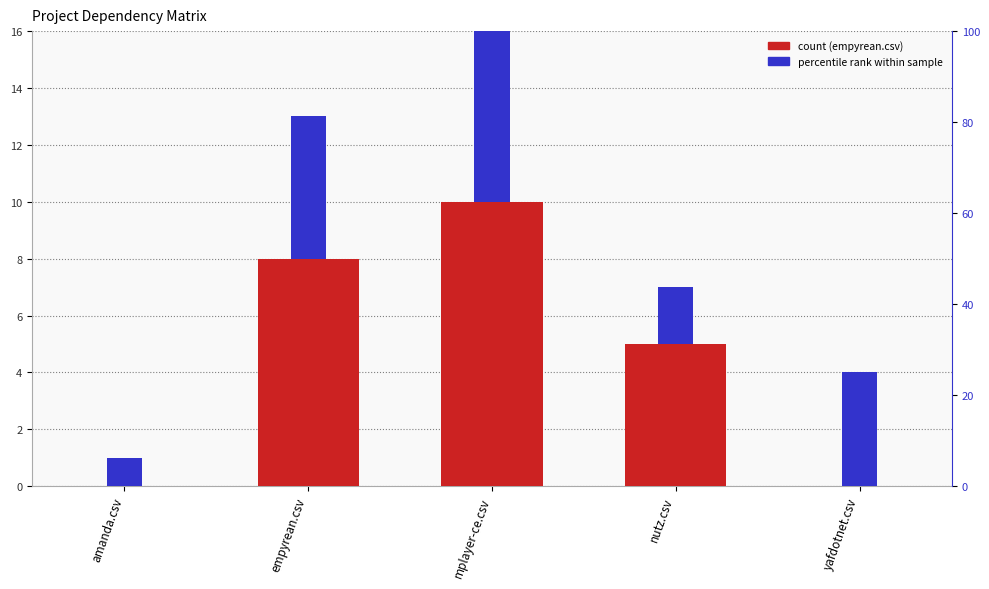

Which series has the largest total across all categories?

yafdotnet.csv